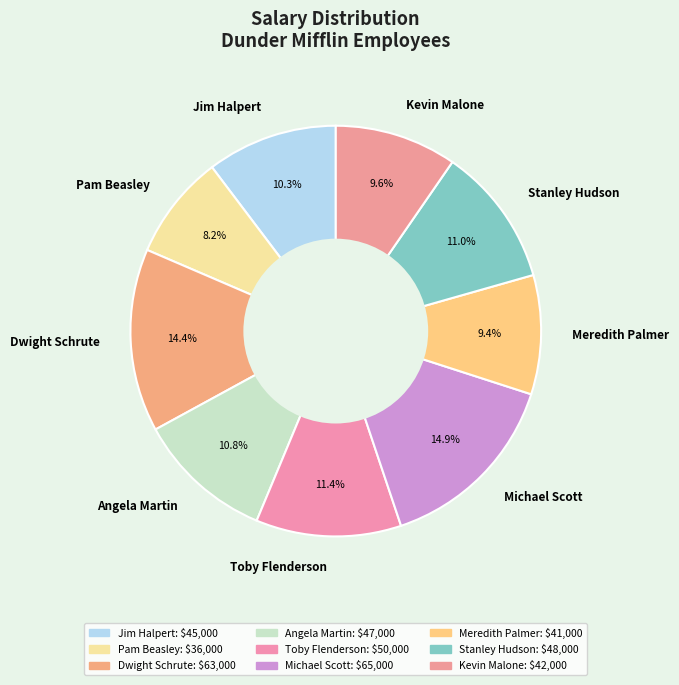

What is the ratio of the value at Toby Flenderson to the value at Kevin Malone?

1.2